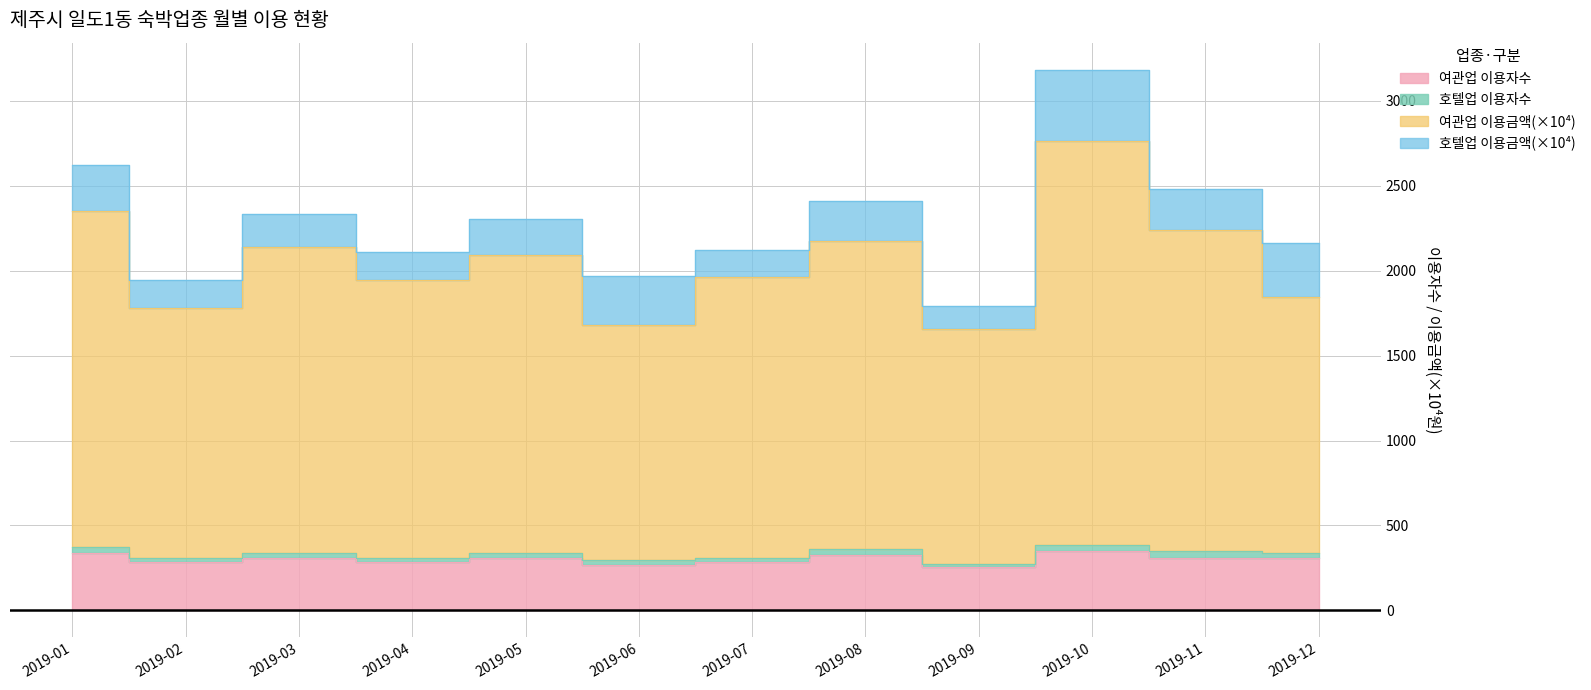

Is it true that the value at 2019-01 is 161?

False